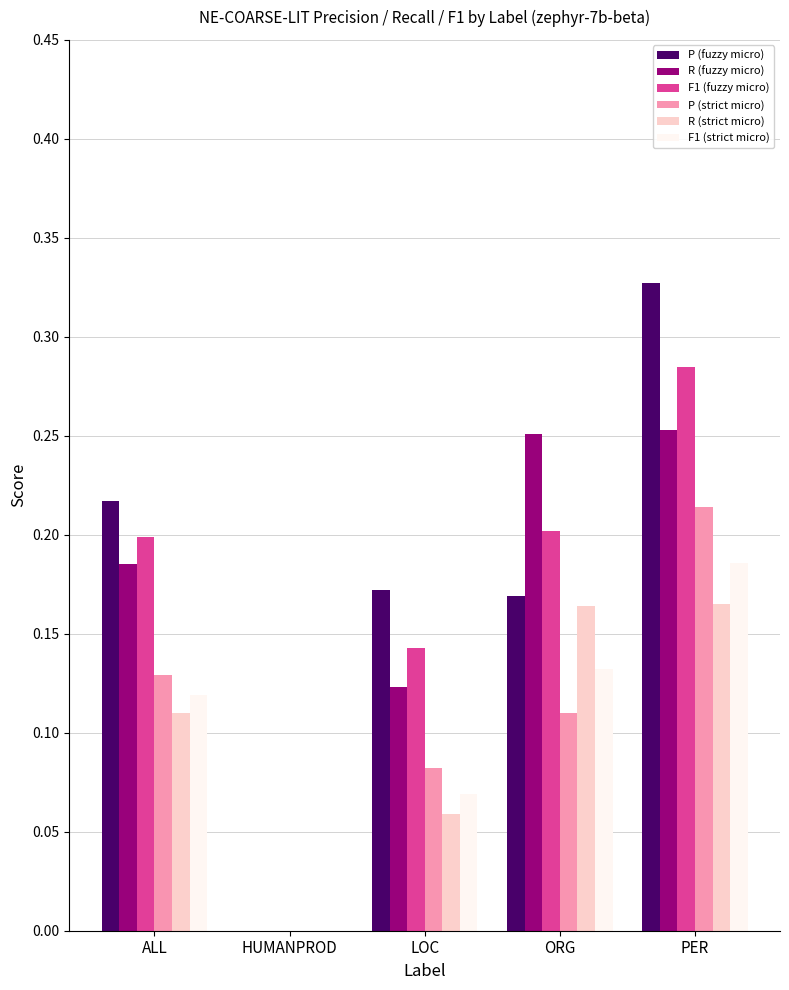

The value of R (strict micro) at ORG is 0.3. True or false?

False